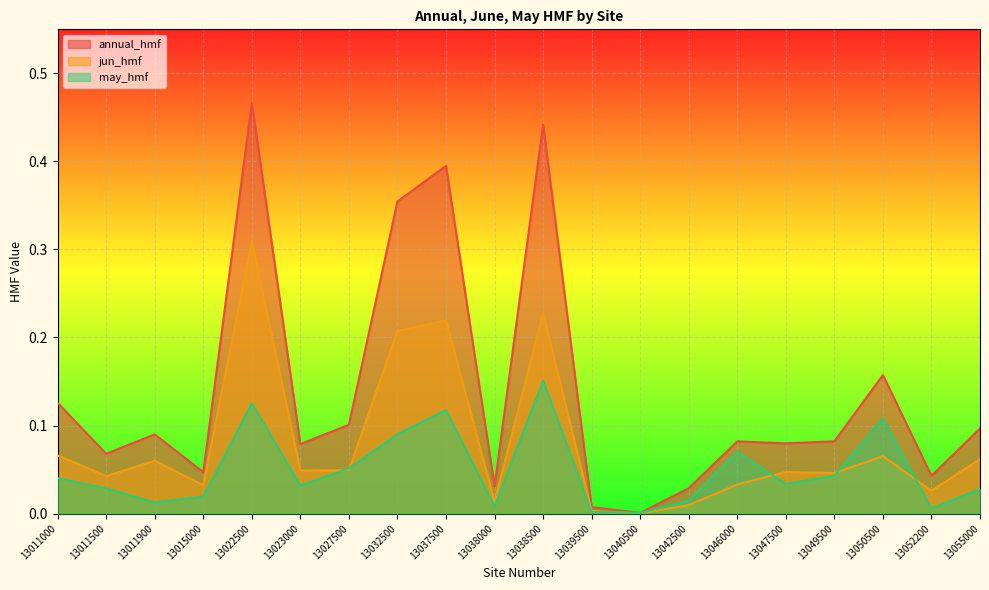

In annual_hmf, how many points are higher than both neighbors (excluding endpoints)?

6